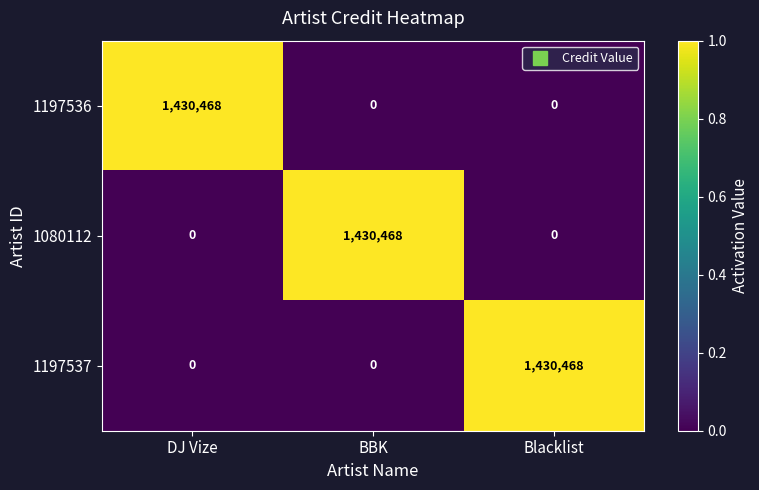

What is the spread (max minus min) of values at Blacklist?

1430468